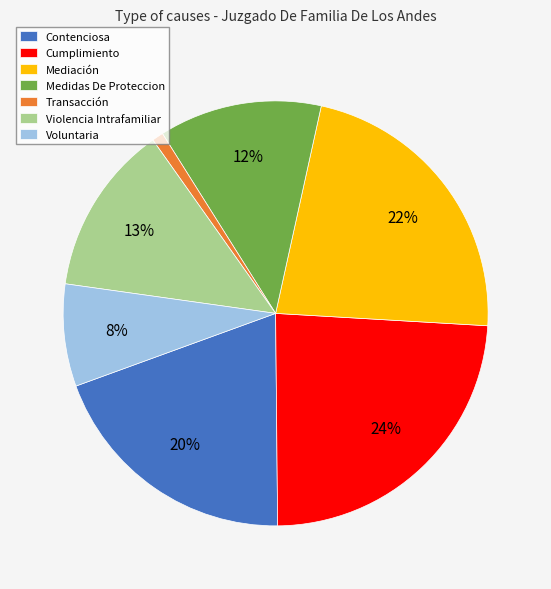

Is it true that Contenciosa is 20% of the pie?

True